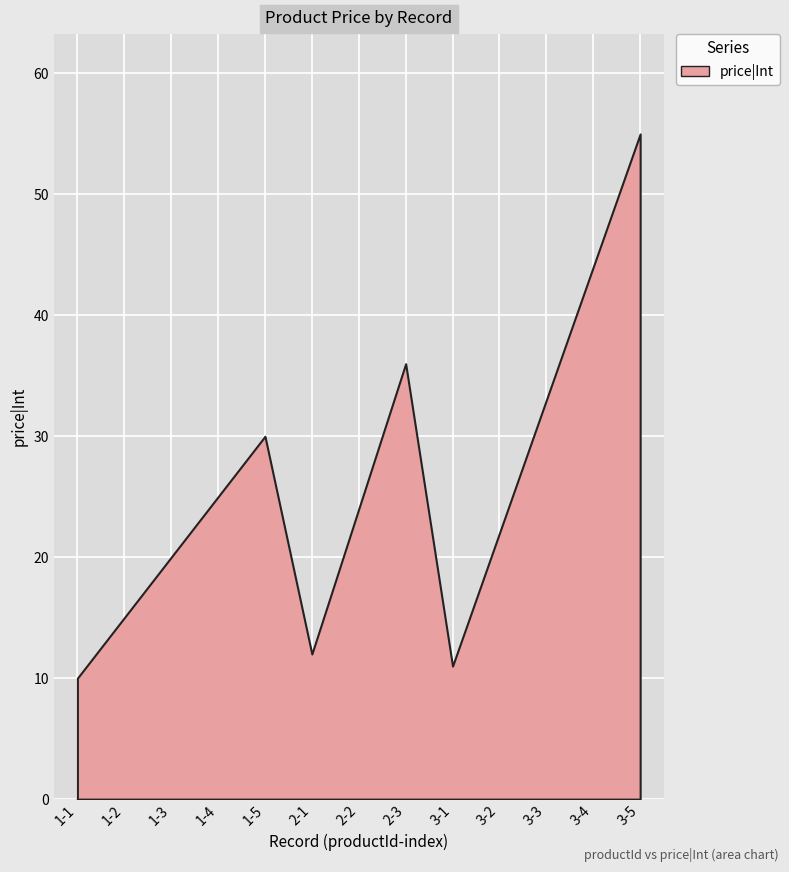

The chart shows a value of 16 at 3-3. True or false?

False